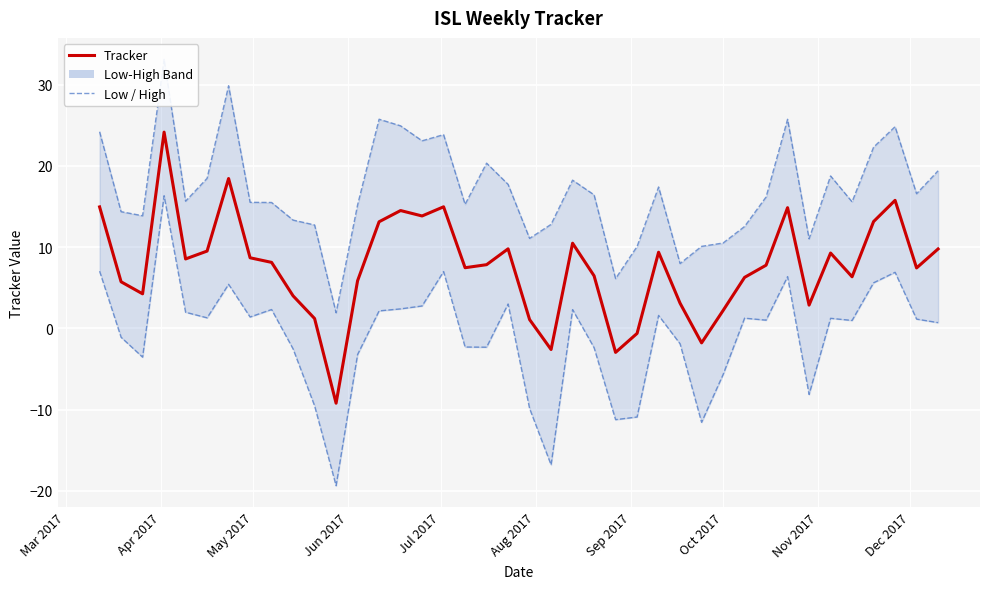

How many interior local valleys does the Tracker series have?

11